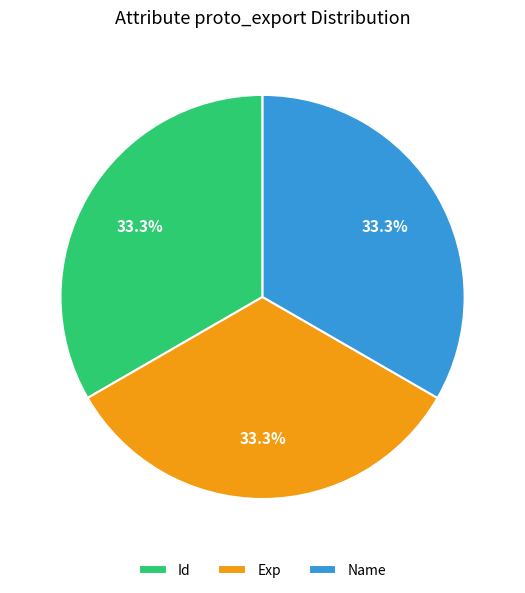

What portion of the pie excludes Exp?

66.7%